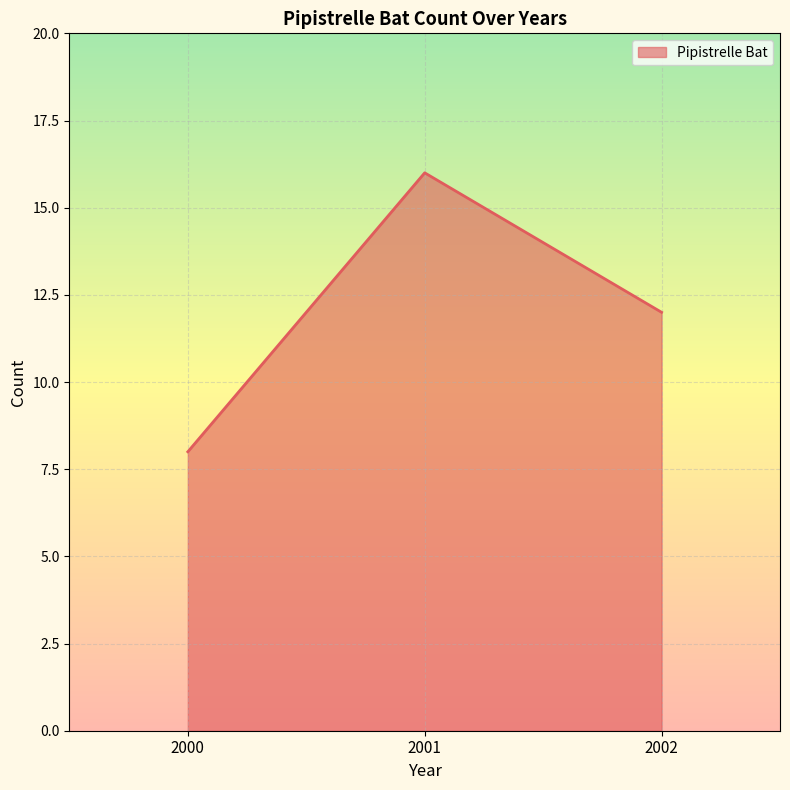

True or false: the data shows 26 at 2001.

False